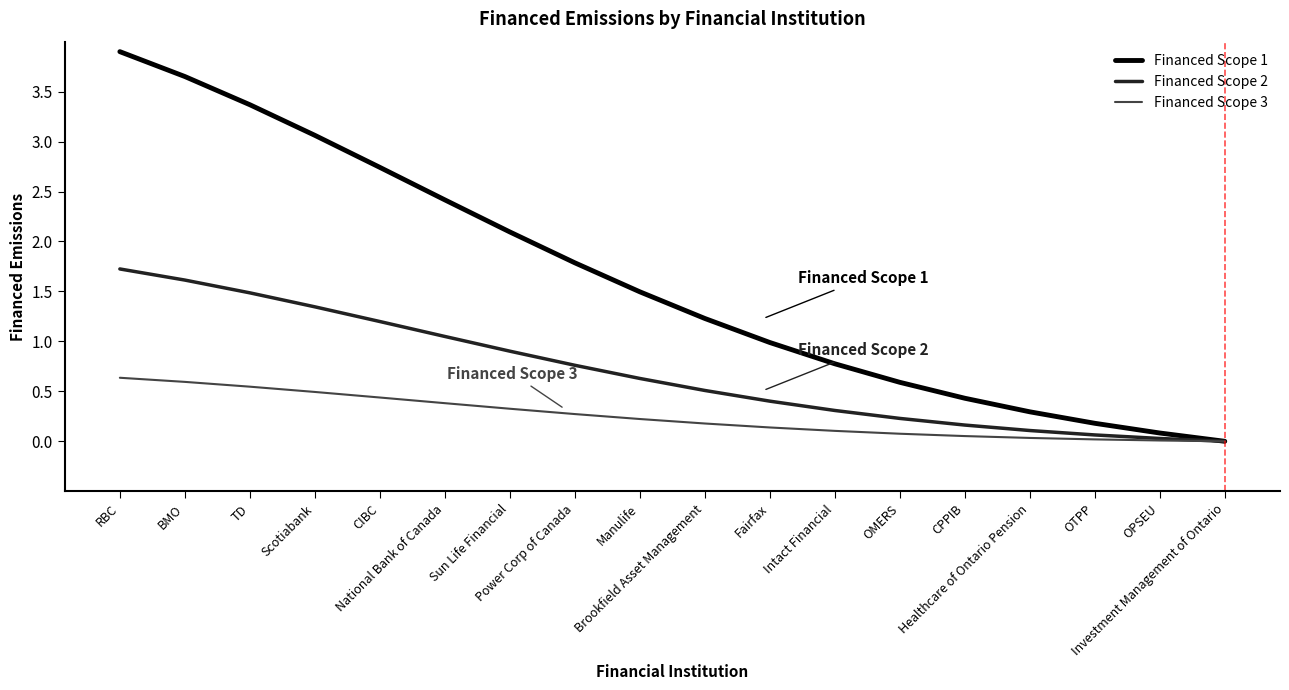

Which series has the widest spread of values?

Financed Scope 1